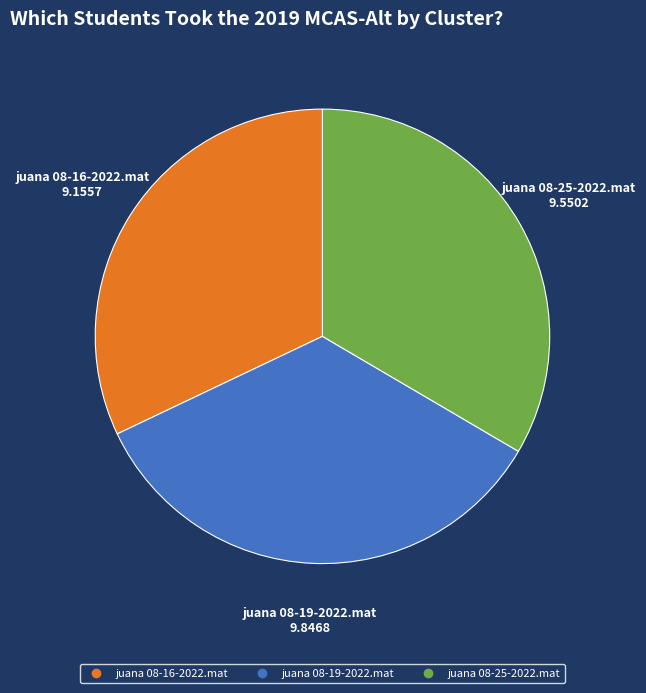

Which category has the biggest portion of the pie?

juana 08-19-2022.mat